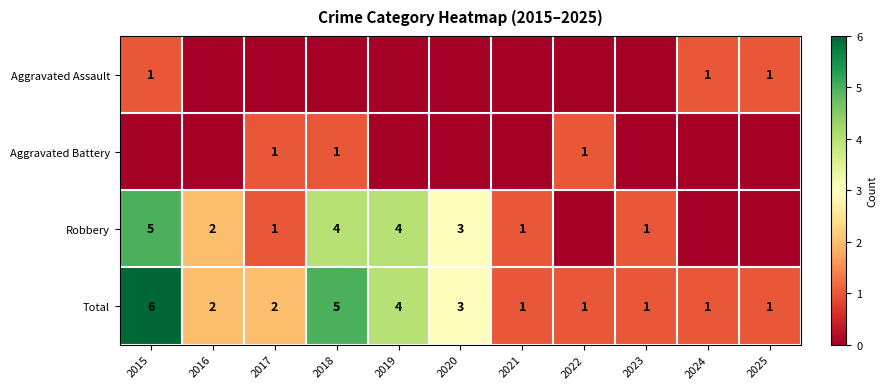

True or false: Total has a value of 0 at 2024.

False